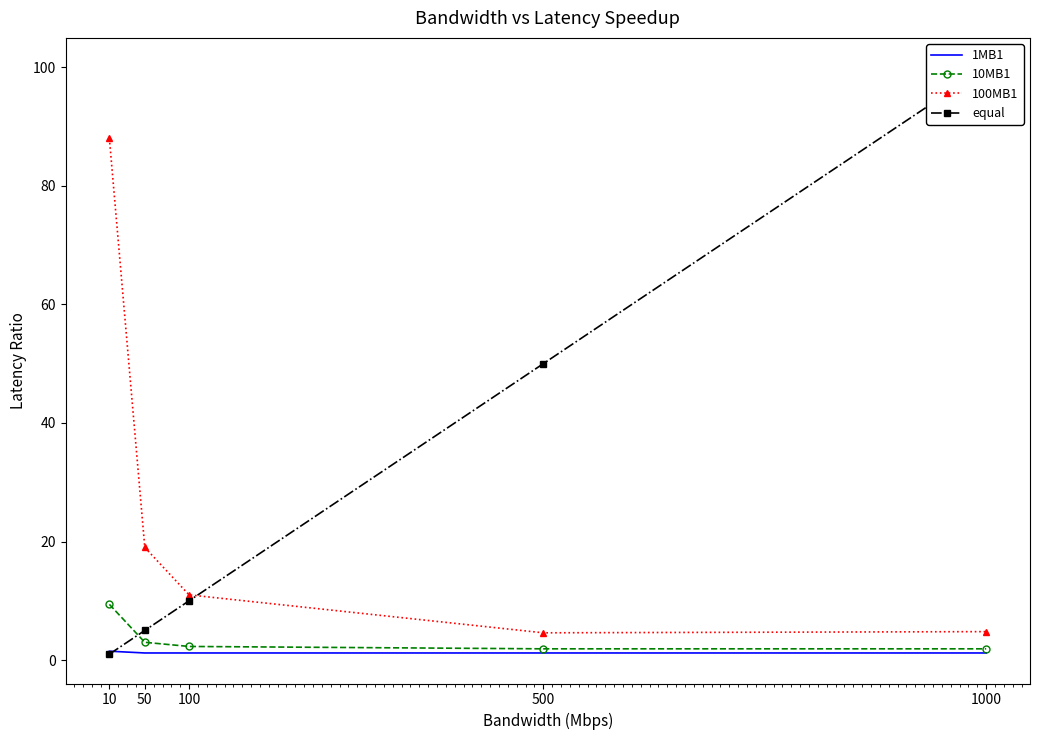

Reading left to right, what are all the values shown in this chart?

1MB1: 10=1.5	50=1.2	100=1.2	500=1.2	1000=1.2
10MB1: 10=9.4	50=3.0	100=2.3	500=1.9	1000=1.9
100MB1: 10=88.0	50=19.0	100=11.0	500=4.6	1000=4.8
equal: 10=1.0	50=5.0	100=10.0	500=50.0	1000=100.0